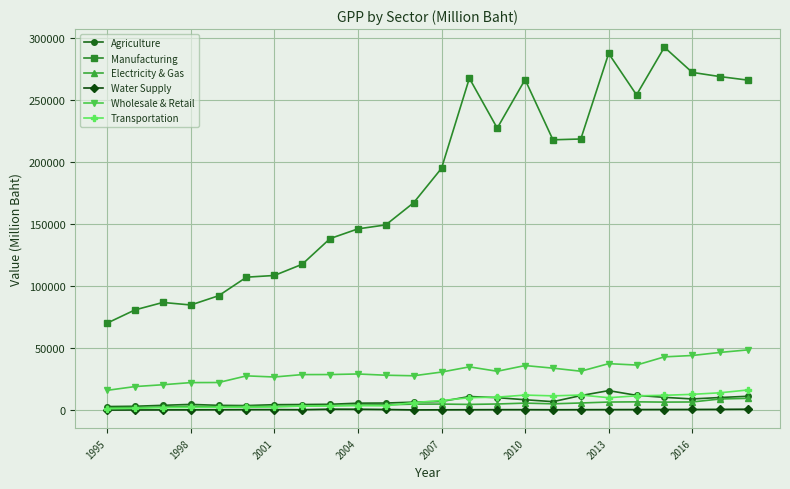

True or false: Water Supply and Wholesale & Retail cross at least once.

False